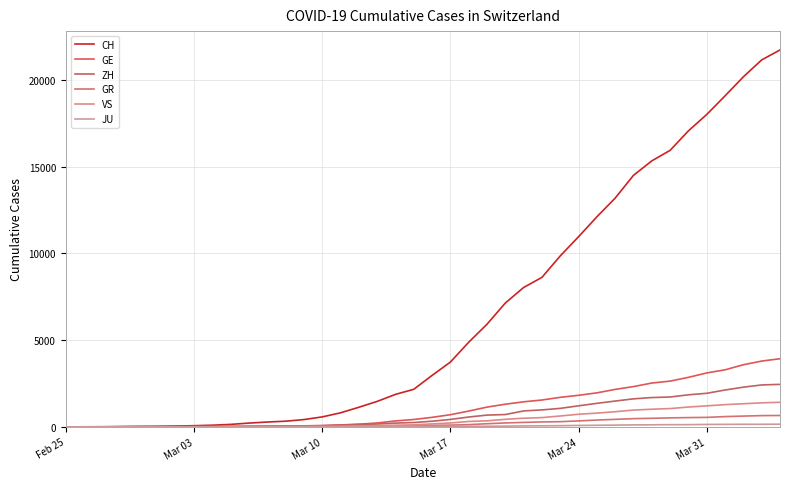

Which series has the largest range (max minus min)?

CH